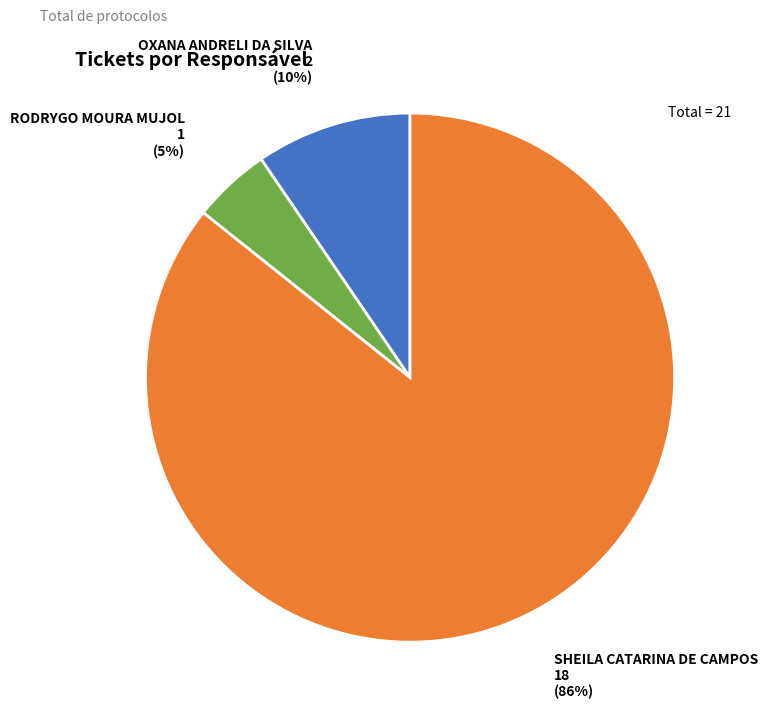

Does any single category account for the majority?

Yes